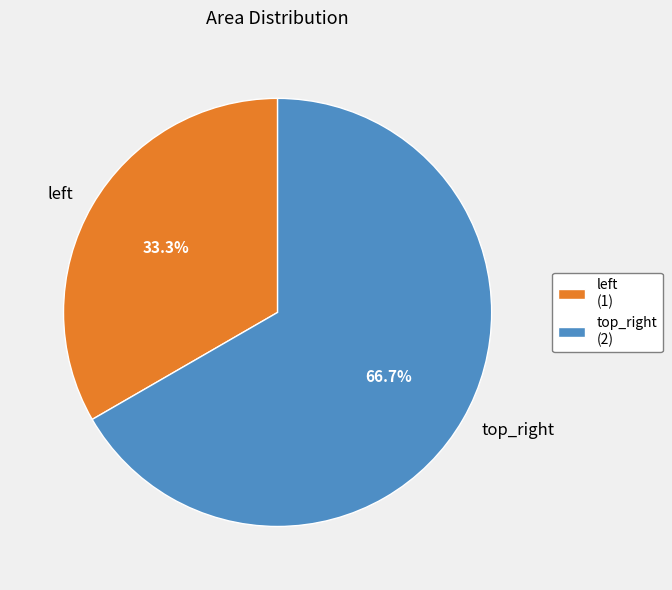

Is there a majority slice in this chart?

Yes